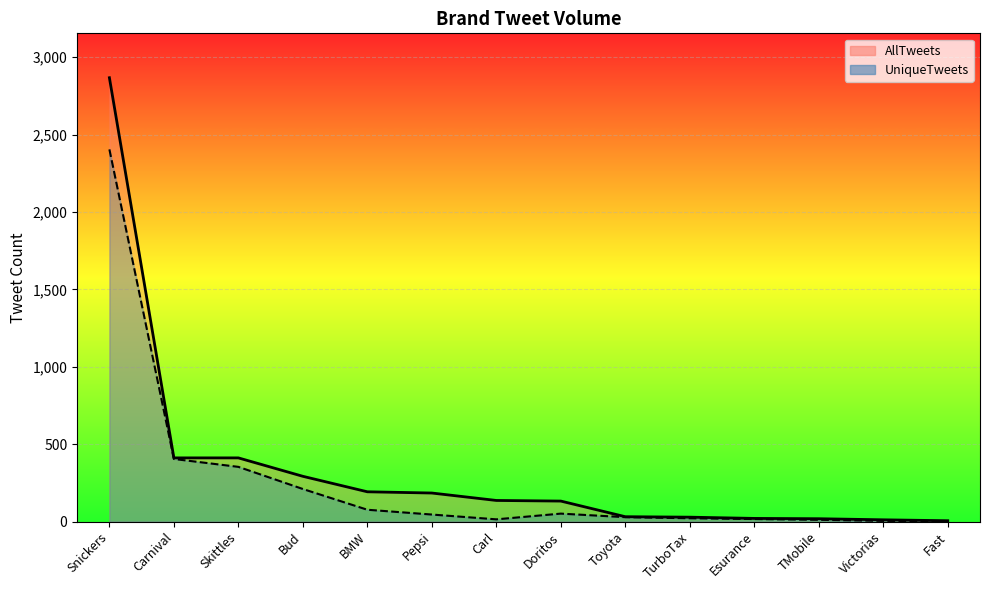

True or false: UniqueTweets has a value of 48 at Toyota.

False